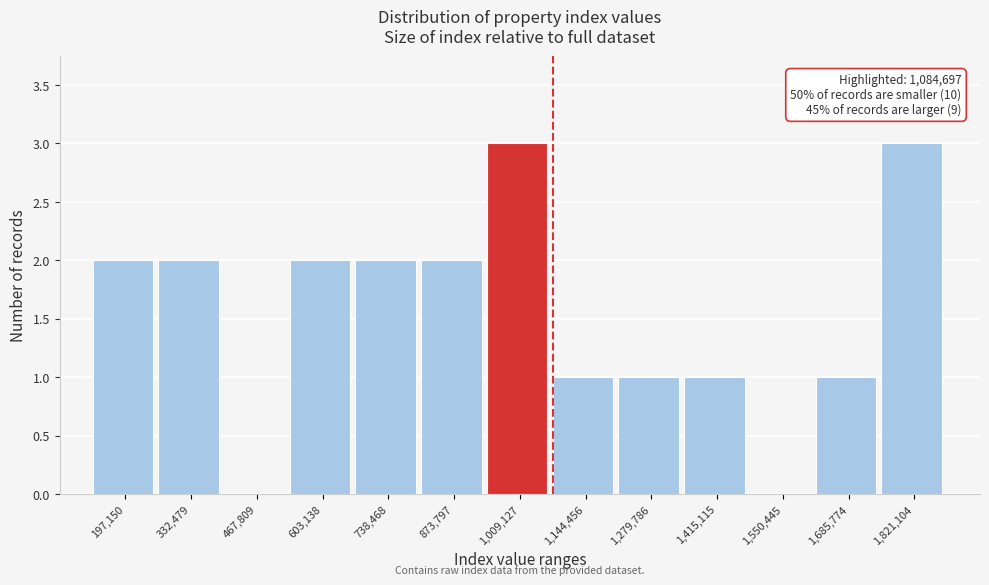

Reading left to right, extract all data points from this chart.

197,150=2	332,479=2	467,809=0	603,138=2	738,468=2	873,797=2	1,009,127=3	1,144,456=1	1,279,786=1	1,415,115=1	1,550,445=0	1,685,774=1	1,821,104=3